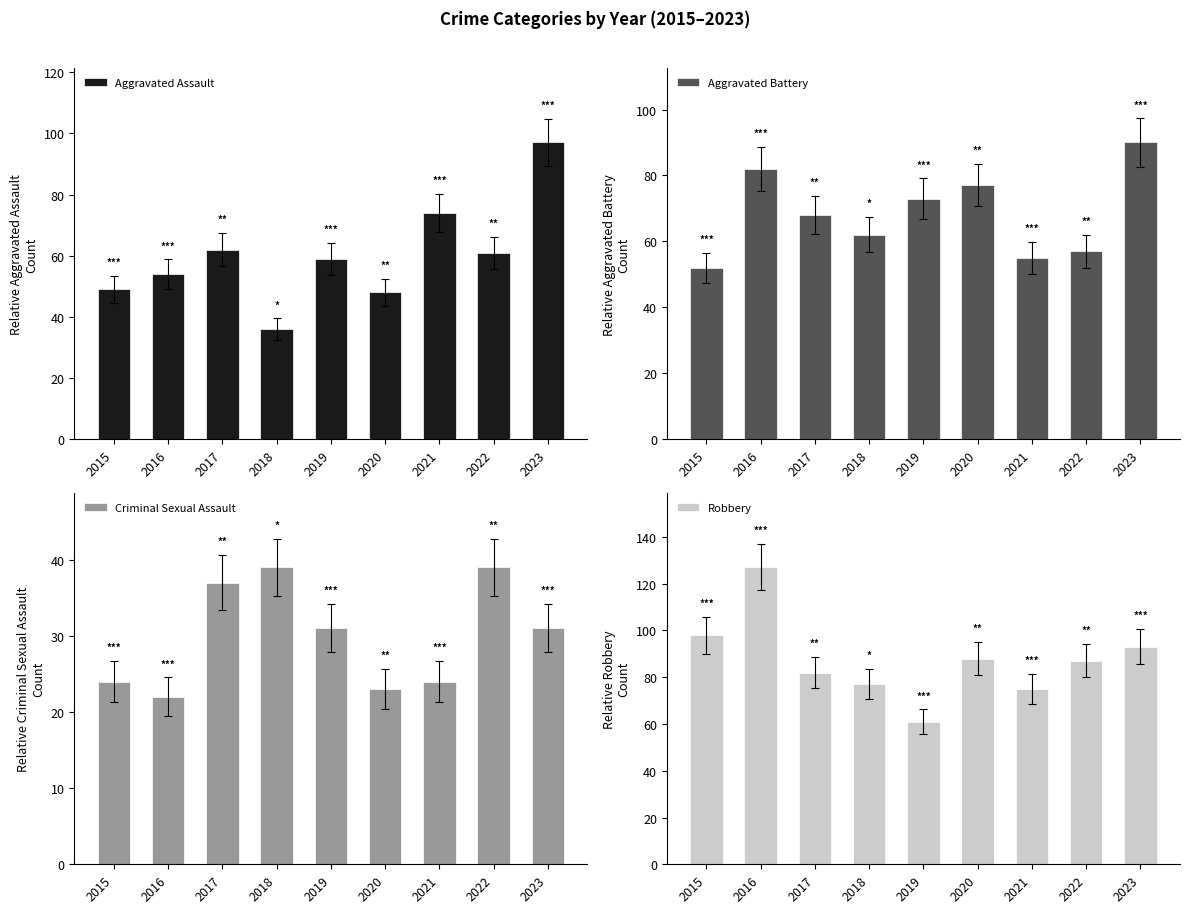

At which label is Aggravated Battery closest to 71?

2019